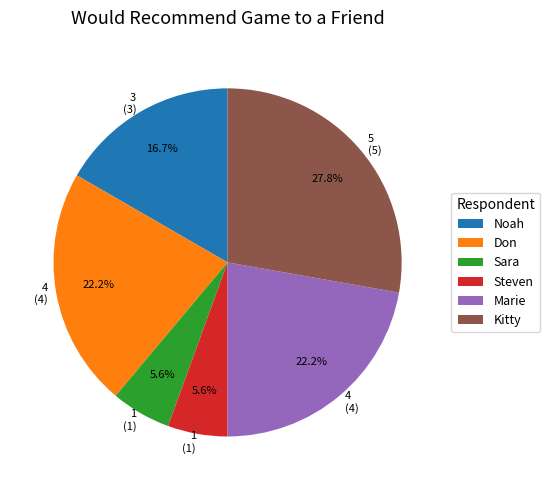

Is there a majority slice in this chart?

No